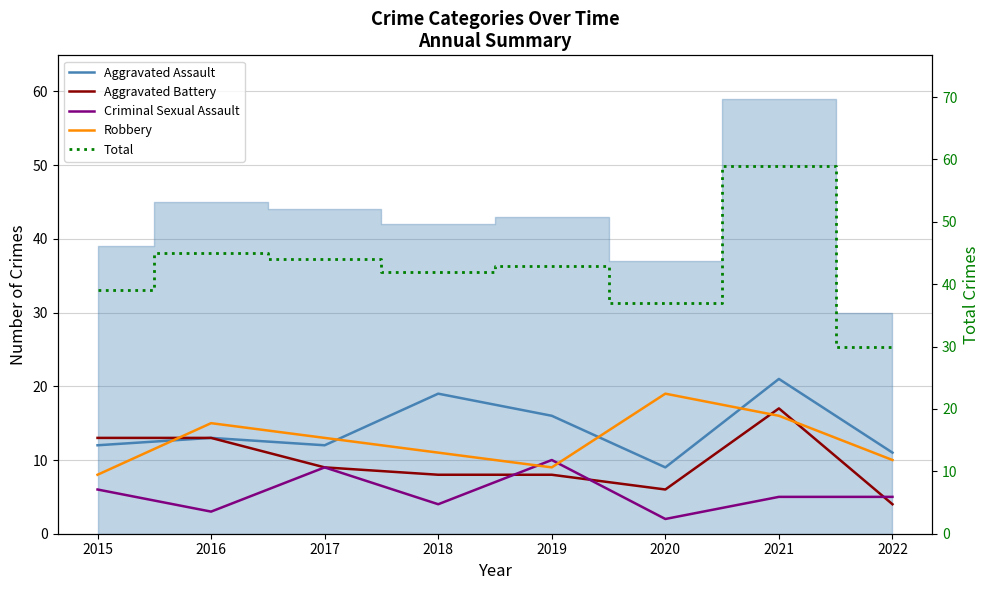

True or false: Criminal Sexual Assault has more than 2 interior local peaks.

False